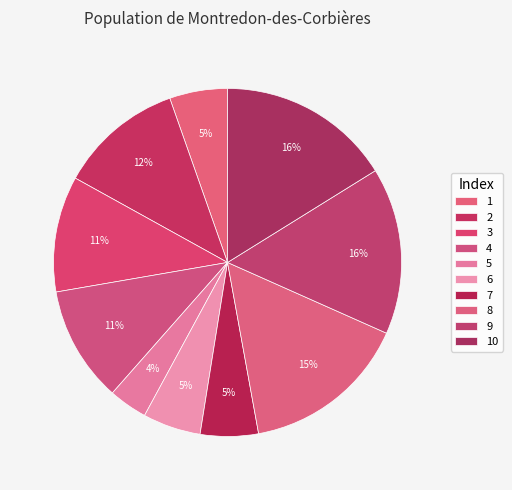

To the nearest percent, what portion does 9 represent?

16%